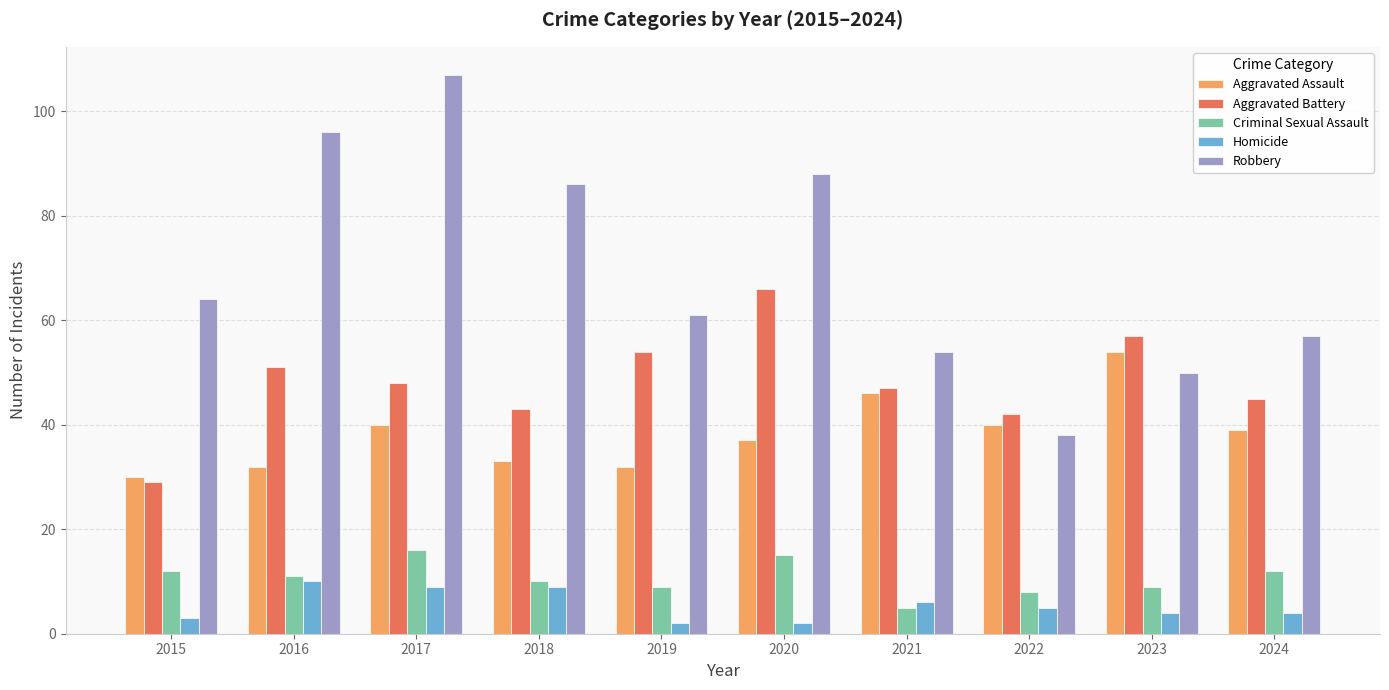

Rank the series at 2015 from highest to lowest value.

Robbery, Aggravated Assault, Aggravated Battery, Criminal Sexual Assault, Homicide